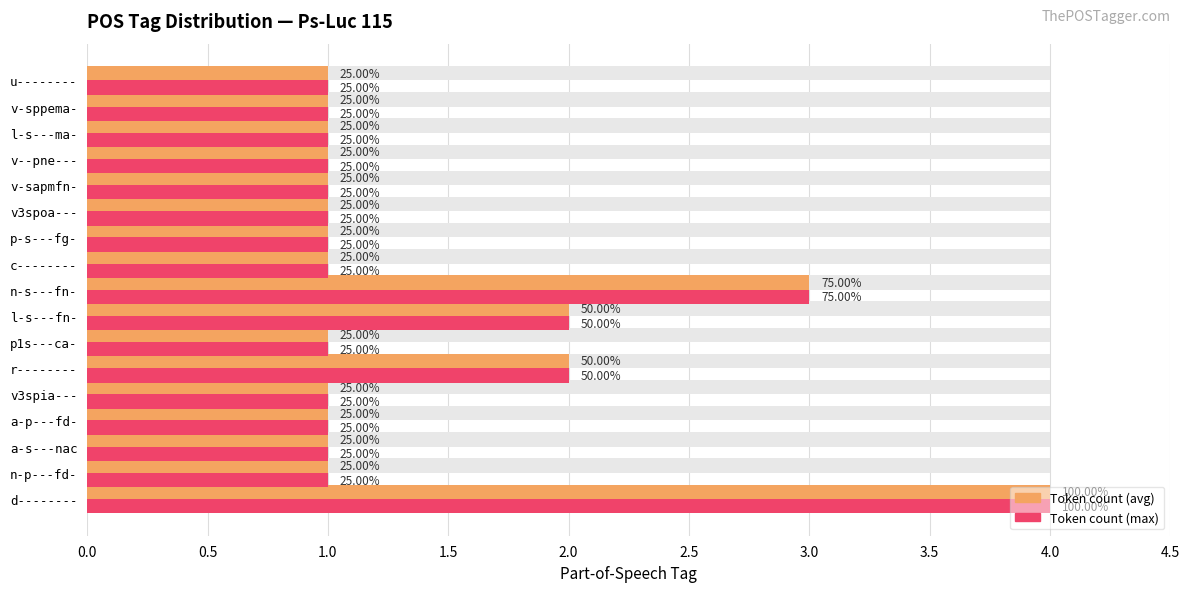

Is it true that Count (max style) equals 0 at v3spoa---?

False